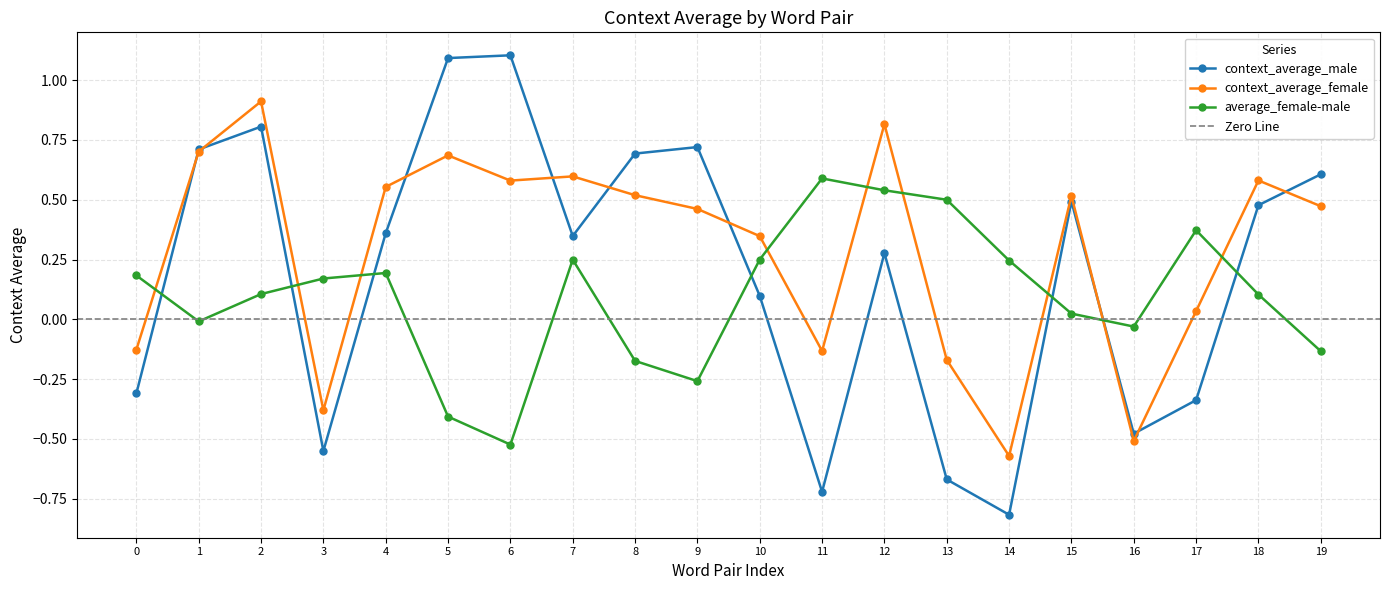

What is the average value of the average_female-male series?

0.1